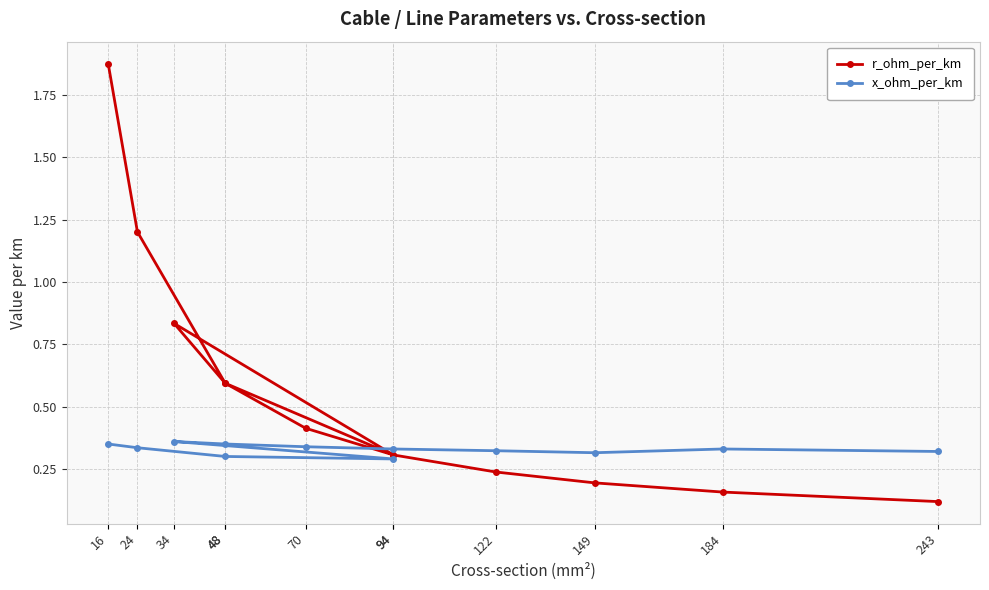

What is the maximum value shown in the chart?

1.9